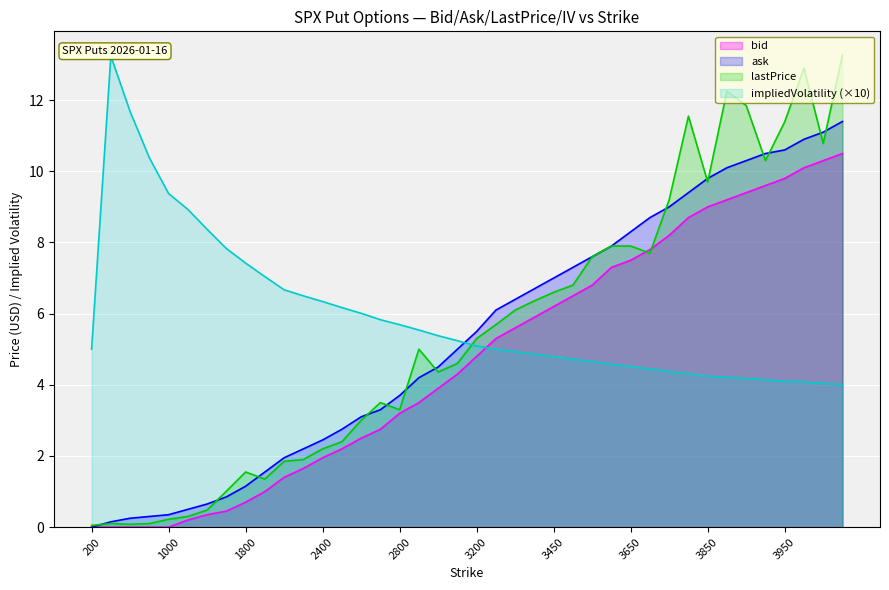

Reading left to right, transcribe all the data shown in this chart.

bid: 200=0.0	400=0.0	600=0.0	800=0.0	1000=0.0	1200=0.2	1400=0.3	1600=0.5	1800=0.7	2000=1.0	2200=1.4	2300=1.6	2400=1.9	2500=2.2	2600=2.5	2700=2.8	2800=3.2	2900=3.5	3000=3.9	3100=4.3	3200=4.8	3300=5.3	3350=5.6	3400=5.9	3450=6.2	3500=6.5	3550=6.8	3600=7.3	3650=7.5	3700=7.8	3750=8.2	3800=8.7	3850=9.0	3875=9.2	3900=9.4	3925=9.6	3950=9.8	3975=10.1	4000=10.3	4025=10.5
ask: 200=0.0	400=0.1	600=0.2	800=0.3	1000=0.3	1200=0.5	1400=0.7	1600=0.8	1800=1.1	2000=1.6	2200=1.9	2300=2.2	2400=2.5	2500=2.8	2600=3.1	2700=3.3	2800=3.7	2900=4.2	3000=4.5	3100=5.0	3200=5.5	3300=6.1	3350=6.4	3400=6.7	3450=7.0	3500=7.3	3550=7.6	3600=7.9	3650=8.3	3700=8.7	3750=9.0	3800=9.4	3850=9.8	3875=10.1	3900=10.3	3925=10.5	3950=10.6	3975=10.9	4000=11.1	4025=11.4
lastPrice: 200=0.1	400=0.1	600=0.1	800=0.1	1000=0.2	1200=0.3	1400=0.5	1600=1.0	1800=1.6	2000=1.4	2200=1.9	2300=1.9	2400=2.2	2500=2.4	2600=3.0	2700=3.5	2800=3.3	2900=5.0	3000=4.4	3100=4.6	3200=5.3	3300=5.7	3350=6.1	3400=6.4	3450=6.6	3500=6.8	3550=7.6	3600=7.9	3650=7.9	3700=7.7	3750=9.2	3800=11.6	3850=9.7	3875=12.2	3900=11.8	3925=10.3	3950=11.4	3975=12.9	4000=10.8	4025=13.3
impliedVolatility: 200=5.0	400=13.2	600=11.7	800=10.4	1000=9.4	1200=8.9	1400=8.4	1600=7.8	1800=7.4	2000=7.0	2200=6.7	2300=6.5	2400=6.3	2500=6.2	2600=6.0	2700=5.8	2800=5.7	2900=5.5	3000=5.4	3100=5.2	3200=5.1	3300=5.0	3350=4.9	3400=4.9	3450=4.8	3500=4.7	3550=4.7	3600=4.6	3650=4.5	3700=4.5	3750=4.4	3800=4.3	3850=4.2	3875=4.2	3900=4.2	3925=4.1	3950=4.1	3975=4.1	4000=4.0	4025=4.0